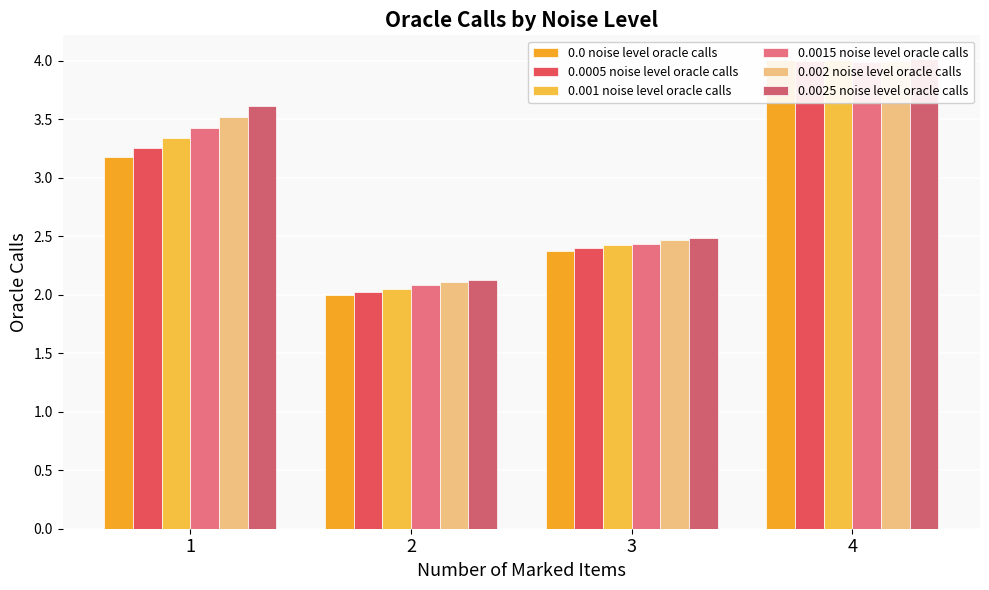

At how many categories does at least one series exceed 3?

2